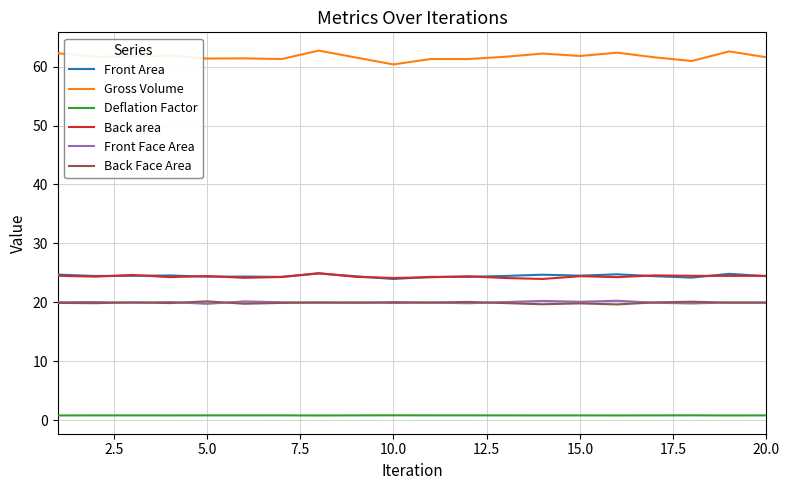

Which series has the largest range (max minus min)?

Gross Volume